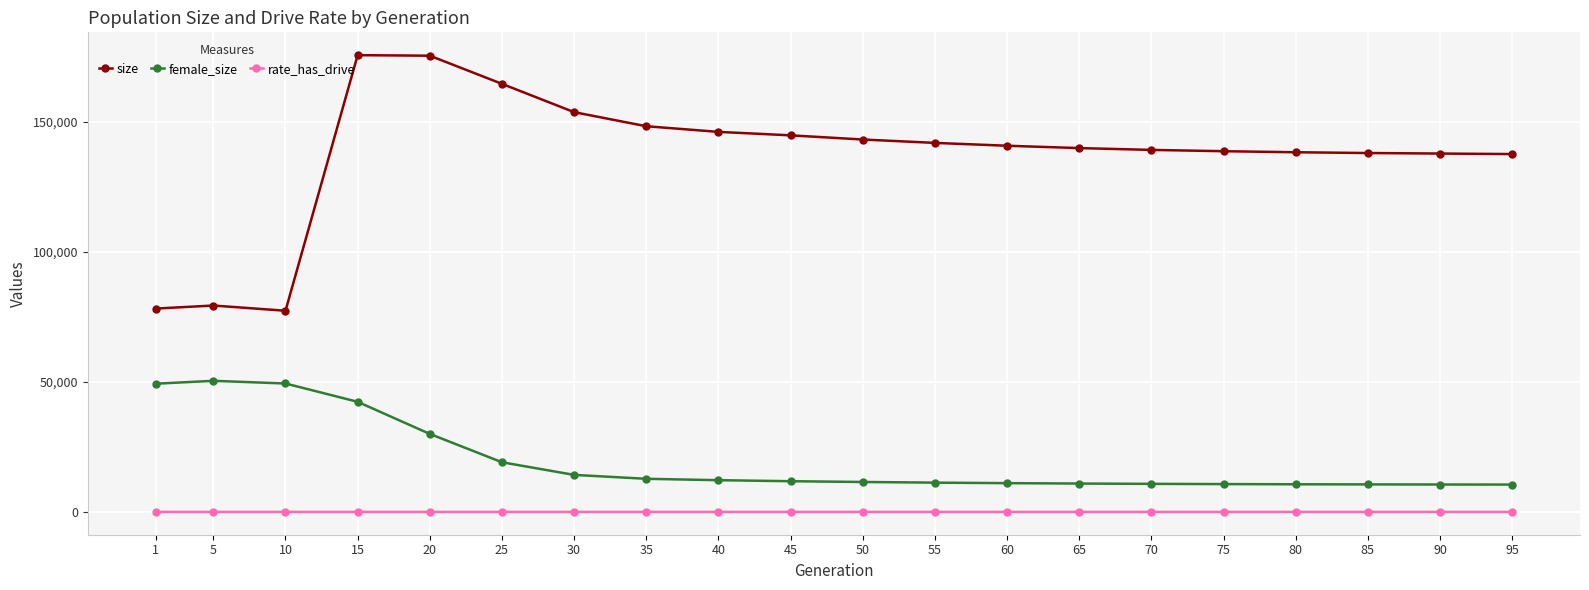

The value of female_size at 90 is 10530.0. True or false?

True